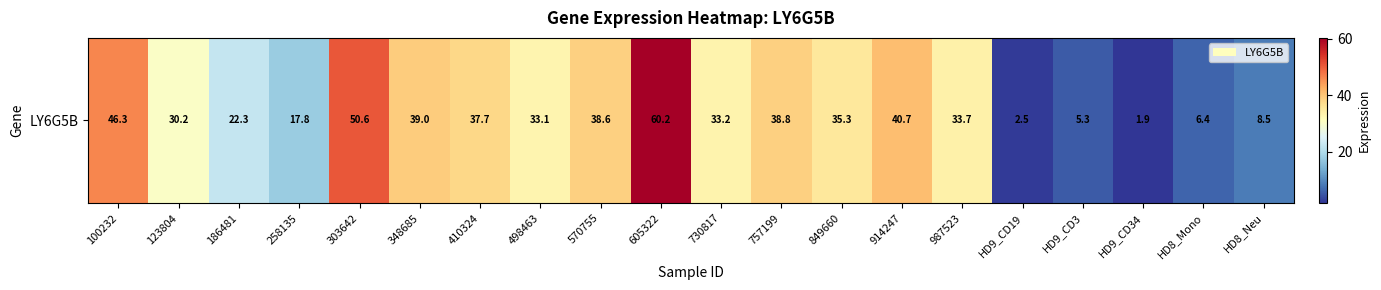

How many distinct data groups are displayed?

1